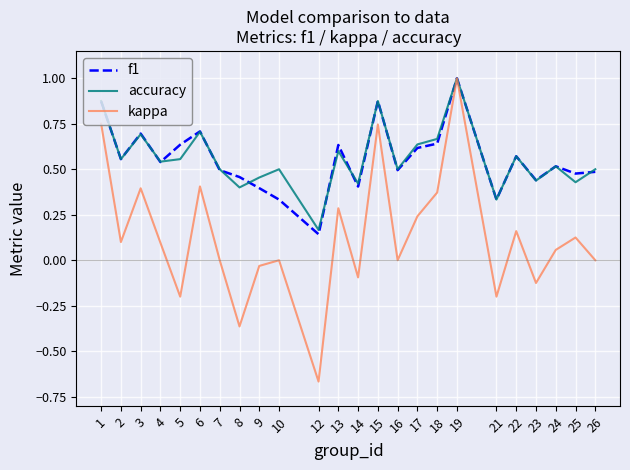

At which category does the chart reach its minimum across all series?

12